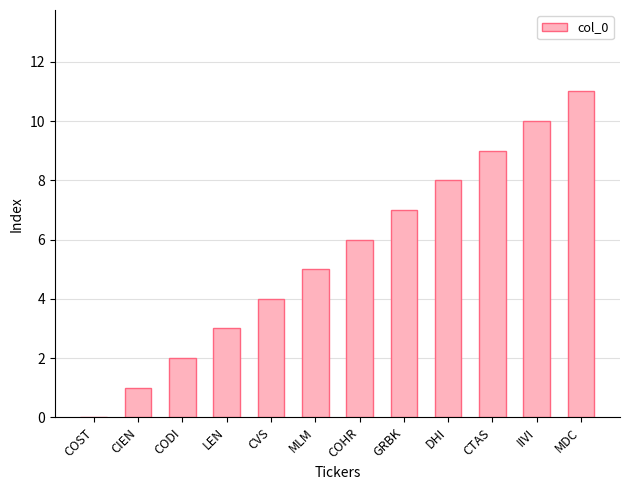

What is the average value?

6